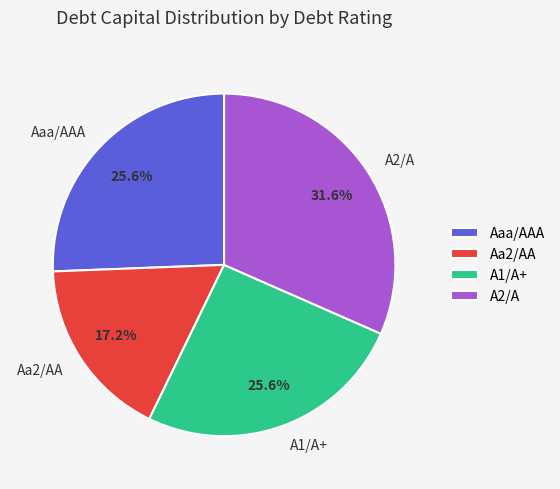

What percentage is NOT represented by A2/A?

68.4%